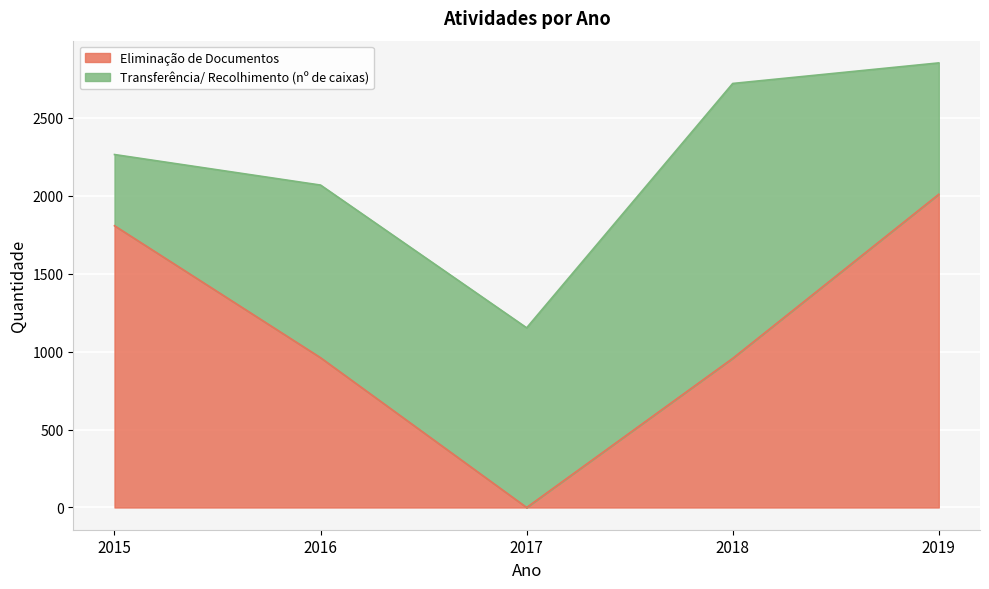

List the labels in order of value, smallest first.

2017, 2018, 2016, 2015, 2019